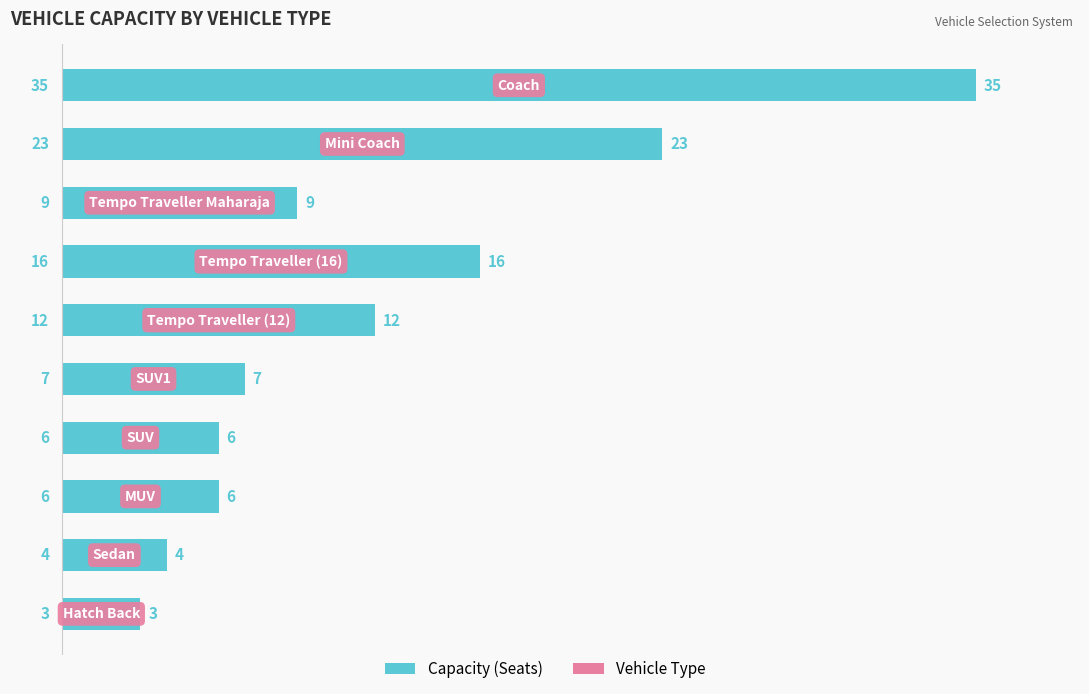

What is the difference between the second highest and minimum values?

20